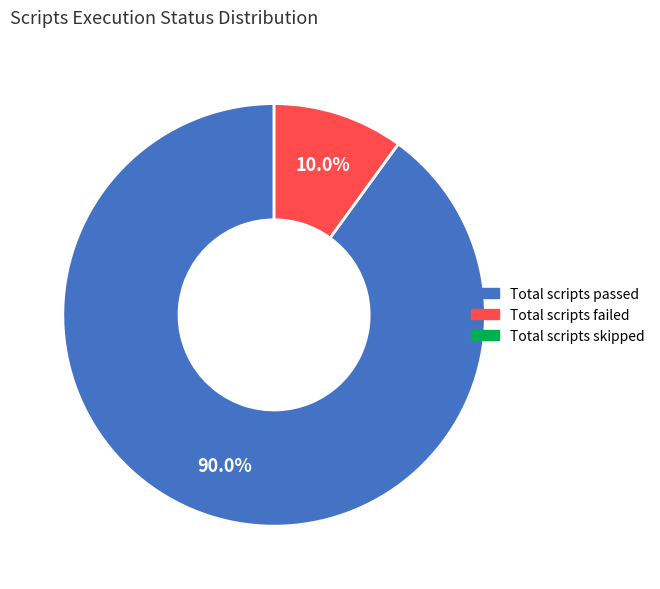

Is there a majority slice in this chart?

Yes